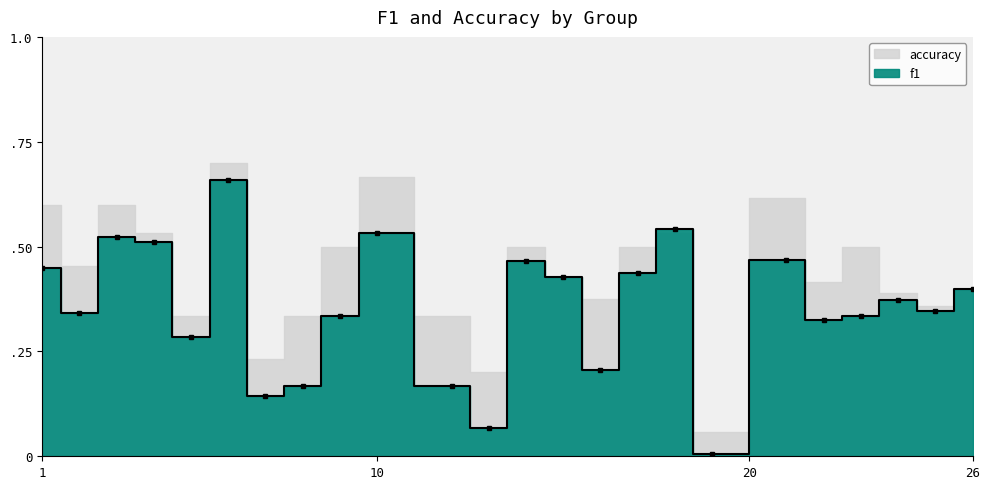

Which label corresponds to the smallest value in the chart?

19